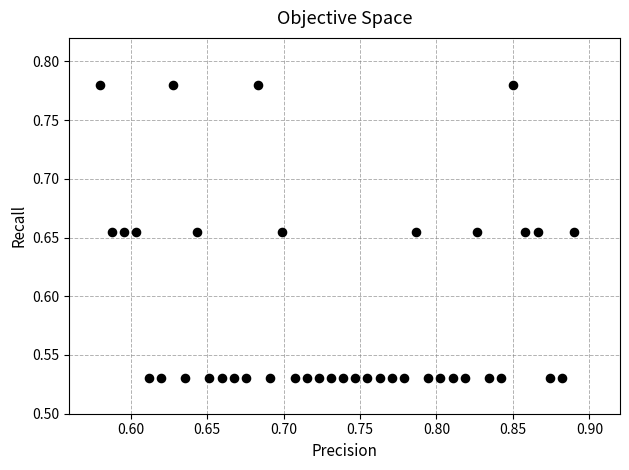

What is the range of X values (max minus min)?

0.3